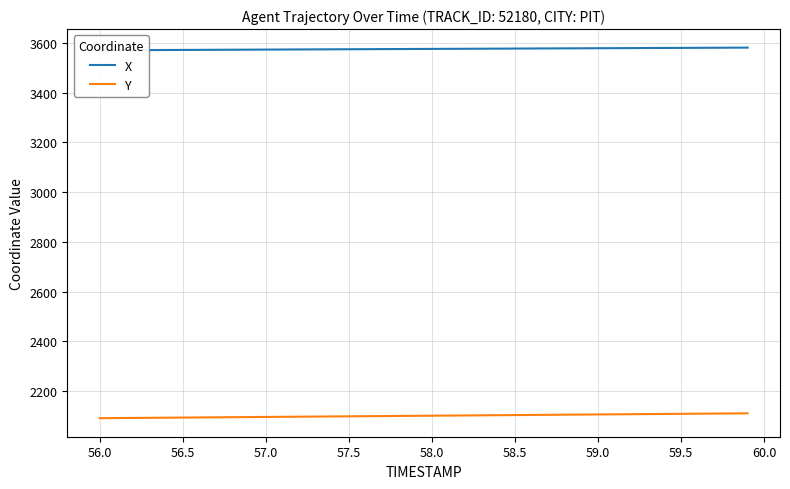

Rank the series by their maximum value, from lowest to highest.

Y, X